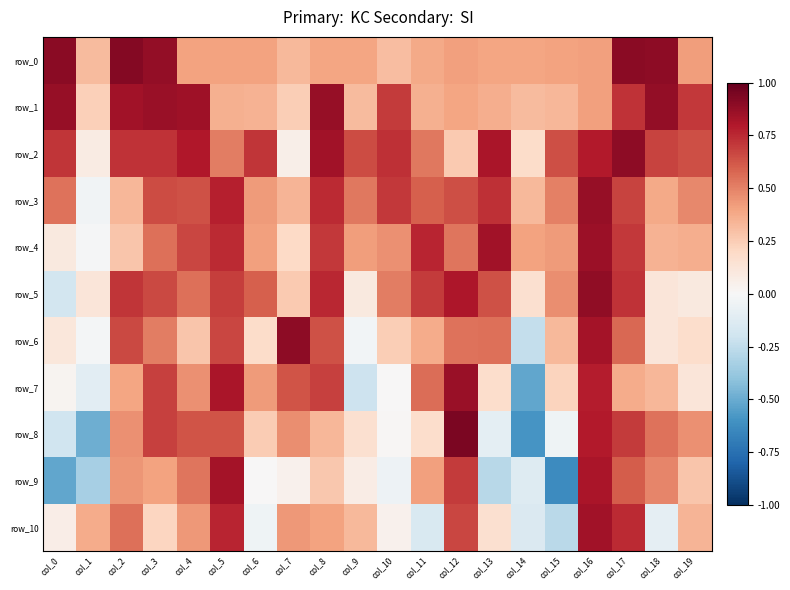

Reading left to right, transcribe all the data shown in this chart.

row_0: 0.9	0.3	0.9	0.9	0.4	0.4	0.4	0.3	0.4	0.4	0.3	0.4	0.4	0.4	0.4	0.4	0.4	0.9	0.9	0.4
row_1: 0.9	0.2	0.8	0.9	0.8	0.4	0.3	0.2	0.9	0.3	0.7	0.4	0.4	0.4	0.3	0.3	0.4	0.7	0.9	0.7
row_2: 0.7	0.1	0.7	0.7	0.8	0.5	0.7	0.1	0.8	0.7	0.7	0.5	0.3	0.8	0.2	0.6	0.8	0.9	0.7	0.6
row_3: 0.5	-0.0	0.3	0.7	0.6	0.8	0.4	0.3	0.7	0.5	0.7	0.6	0.6	0.7	0.3	0.5	0.9	0.7	0.4	0.5
row_4: 0.1	-0.0	0.3	0.6	0.7	0.7	0.4	0.2	0.7	0.4	0.5	0.8	0.5	0.8	0.4	0.4	0.9	0.7	0.4	0.4
row_5: -0.2	0.1	0.7	0.7	0.5	0.7	0.6	0.3	0.8	0.1	0.5	0.7	0.8	0.6	0.2	0.5	0.9	0.7	0.1	0.1
row_6: 0.1	-0.0	0.7	0.5	0.3	0.7	0.2	0.9	0.6	-0.0	0.2	0.4	0.5	0.6	-0.2	0.3	0.8	0.6	0.1	0.2
row_7: 0.0	-0.1	0.4	0.7	0.5	0.8	0.4	0.6	0.7	-0.2	0.0	0.6	0.9	0.2	-0.5	0.2	0.8	0.4	0.3	0.1
row_8: -0.2	-0.5	0.5	0.7	0.6	0.6	0.3	0.5	0.3	0.2	0.0	0.2	0.9	-0.1	-0.6	-0.0	0.8	0.7	0.5	0.5
row_9: -0.5	-0.3	0.4	0.4	0.5	0.8	0.0	0.0	0.3	0.1	-0.0	0.4	0.7	-0.3	-0.1	-0.6	0.8	0.6	0.5	0.3
row_10: 0.1	0.4	0.6	0.2	0.4	0.8	-0.0	0.4	0.4	0.3	0.0	-0.2	0.7	0.2	-0.1	-0.3	0.8	0.7	-0.1	0.3